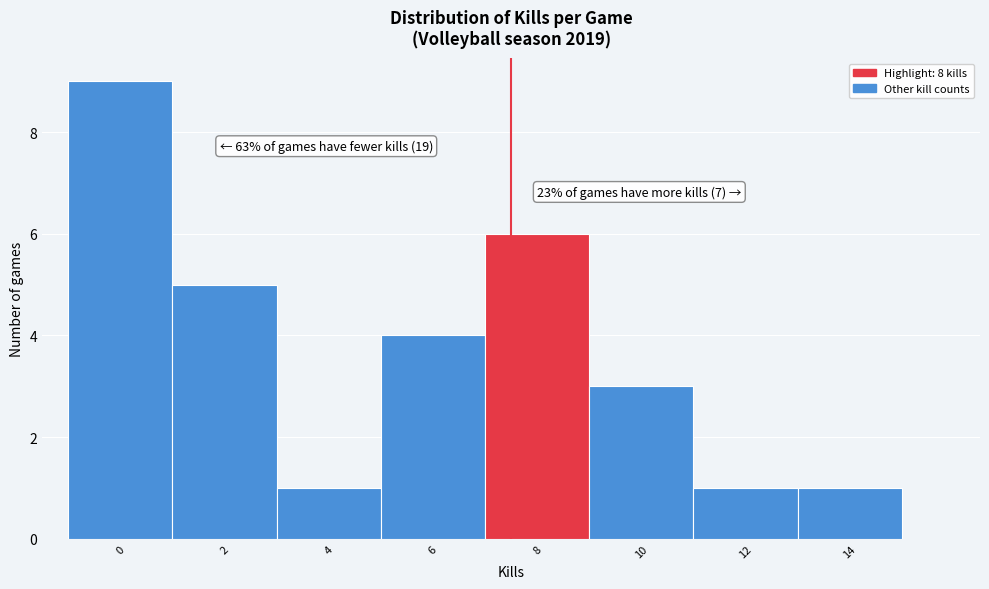

Reading left to right, transcribe all the data shown in this chart.

0=9	2=5	4=1	6=4	8=6	10=3	12=1	14=1